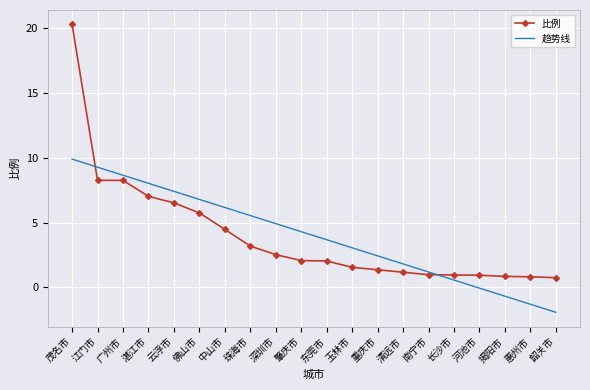

What is the difference between the maximum and minimum values in the 趋势线 series?

11.8